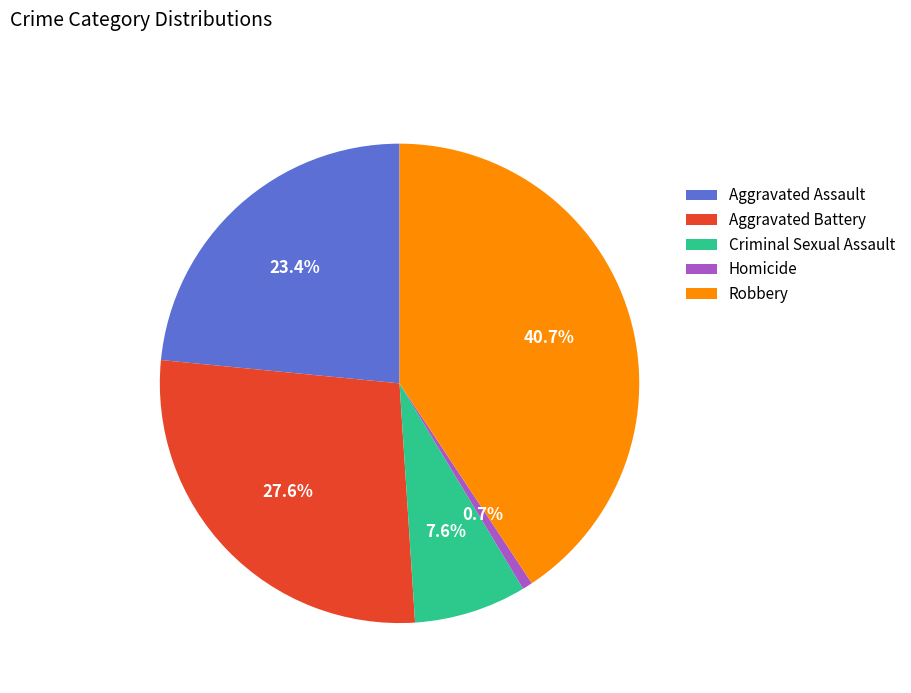

What is the largest slice in the pie chart?

Robbery